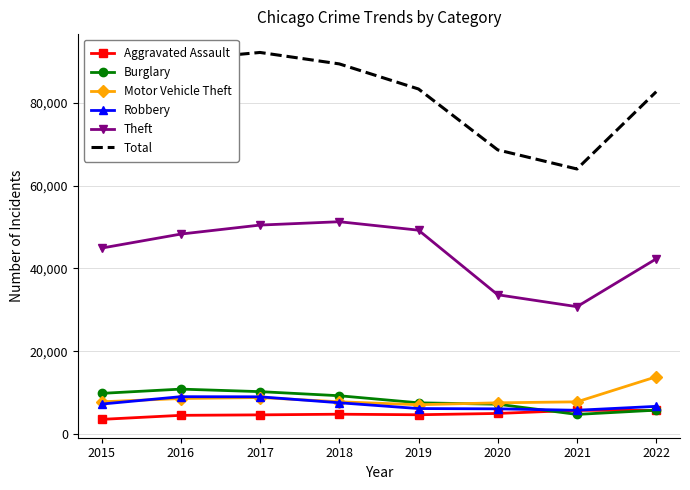

What are all the series names shown in the legend?

Aggravated Assault, Burglary, Motor Vehicle Theft, Robbery, Theft, Total